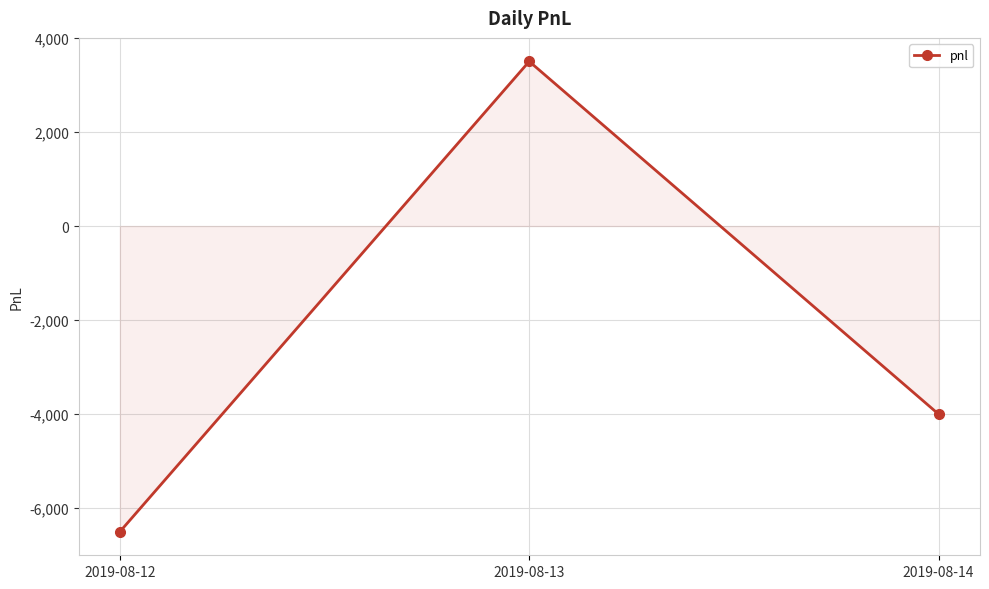

True or false: the data shows -4000 at 2019-08-14.

True